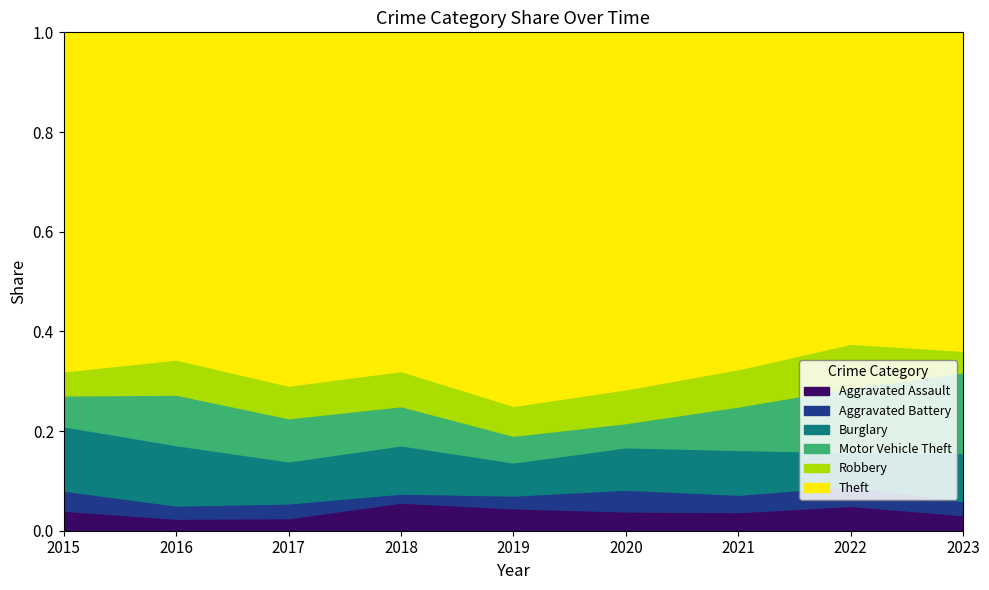

How many data points in Theft are less than 313?

4